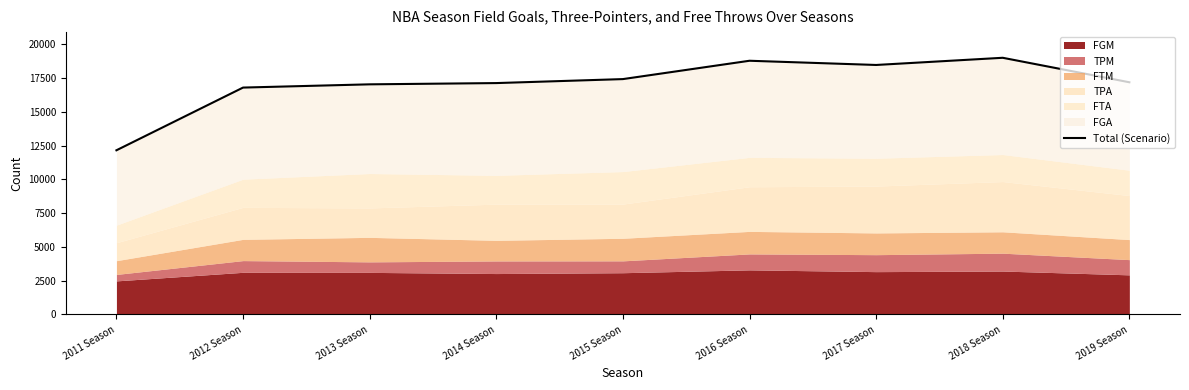

Reading left to right, extract all data points from this chart.

2011 Season=12159	2012 Season=16802	2013 Season=17042	2014 Season=17135	2015 Season=17430	2016 Season=18788	2017 Season=18476	2018 Season=19008	2019 Season=17195